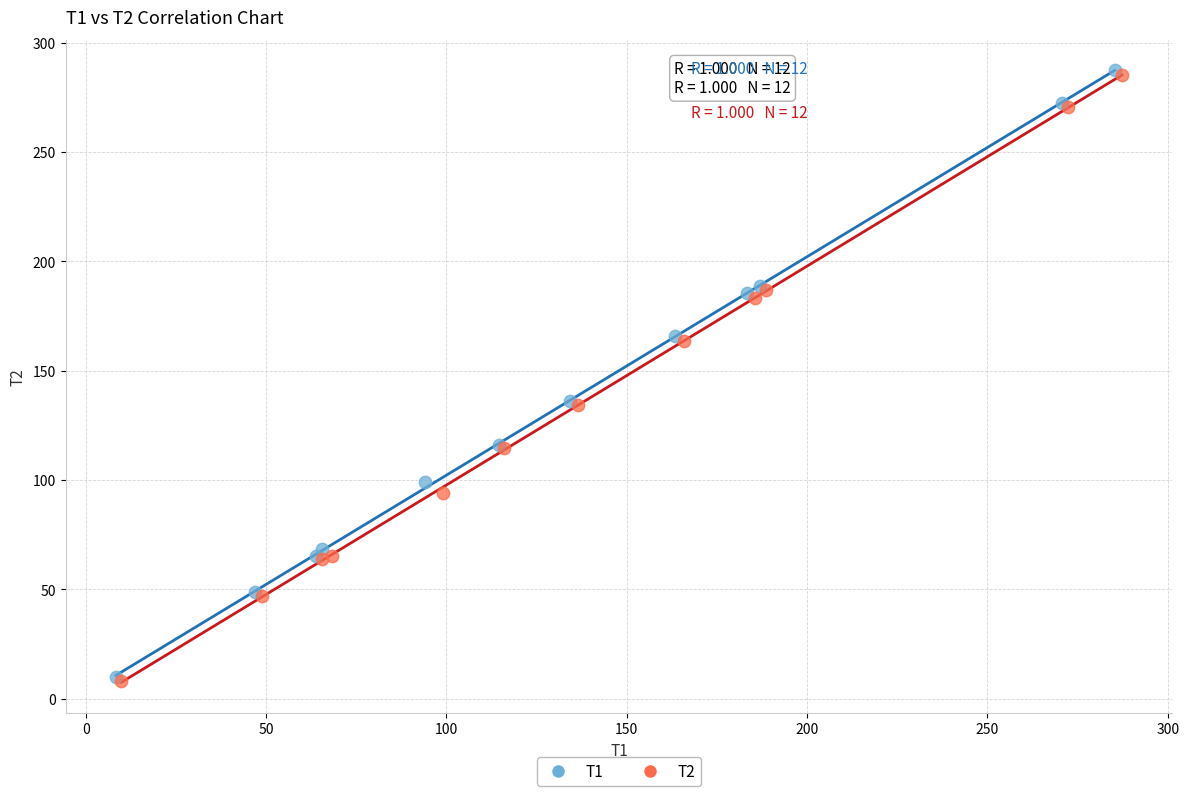

Which series has the widest spread of Y values?

T1